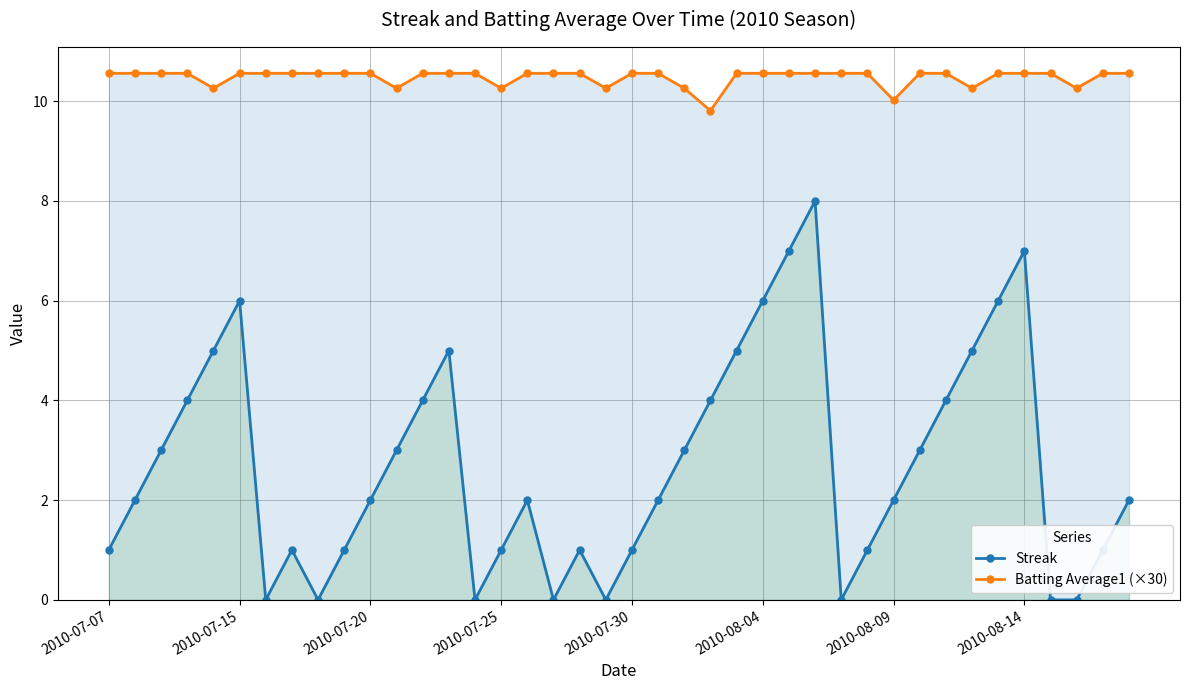

Reading right to left, list all the values displayed in this chart.

Streak: 2.0	1.0	0.0	0.0	7.0	6.0	5.0	4.0	3.0	2.0	1.0	0.0	8.0	7.0	6.0	5.0	4.0	3.0	2.0	1.0	0.0	1.0	0.0	2.0	1.0	0.0	5.0	4.0	3.0	2.0	1.0	0.0	1.0	0.0	6.0	5.0	4.0	3.0	2.0	1.0
Batting Average1 (×30): 10.6	10.6	10.3	10.6	10.6	10.6	10.3	10.6	10.6	10.0	10.6	10.6	10.6	10.6	10.6	10.6	9.8	10.3	10.6	10.6	10.3	10.6	10.6	10.6	10.3	10.6	10.6	10.6	10.3	10.6	10.6	10.6	10.6	10.6	10.6	10.3	10.6	10.6	10.6	10.6